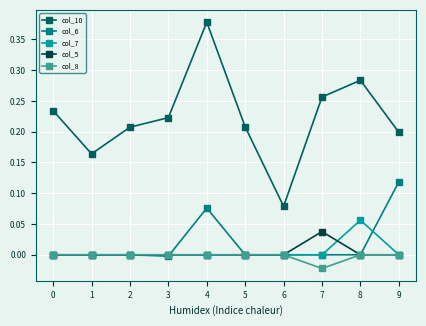

Which series has the largest range (max minus min)?

col_10